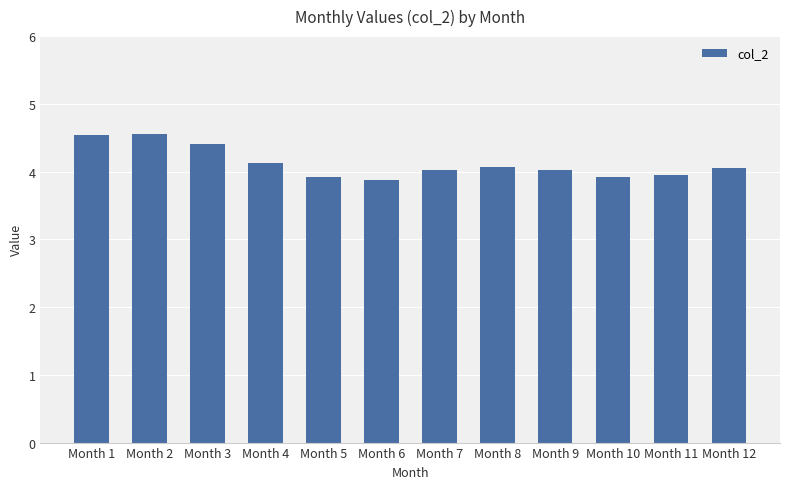

The value at Month 7 is 4.0. True or false?

True